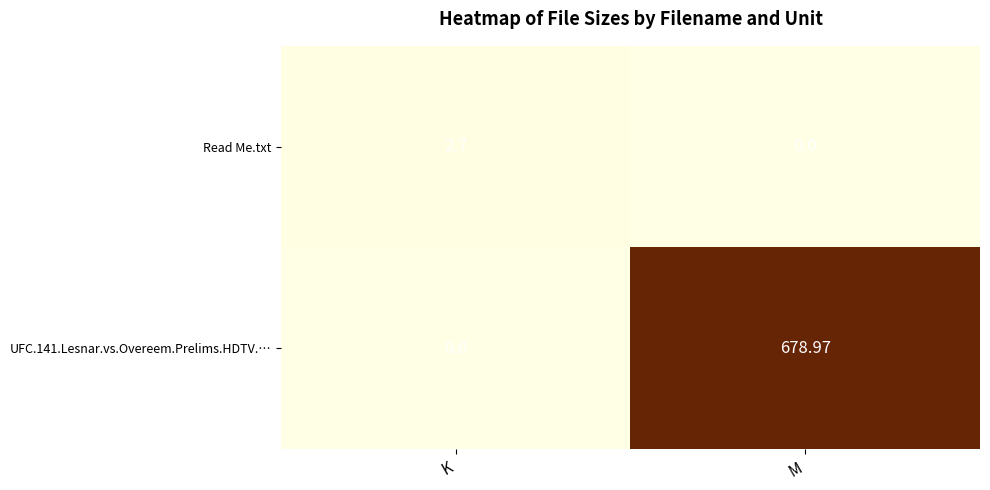

Which category has the lowest value in the Read Me.txt series?

M